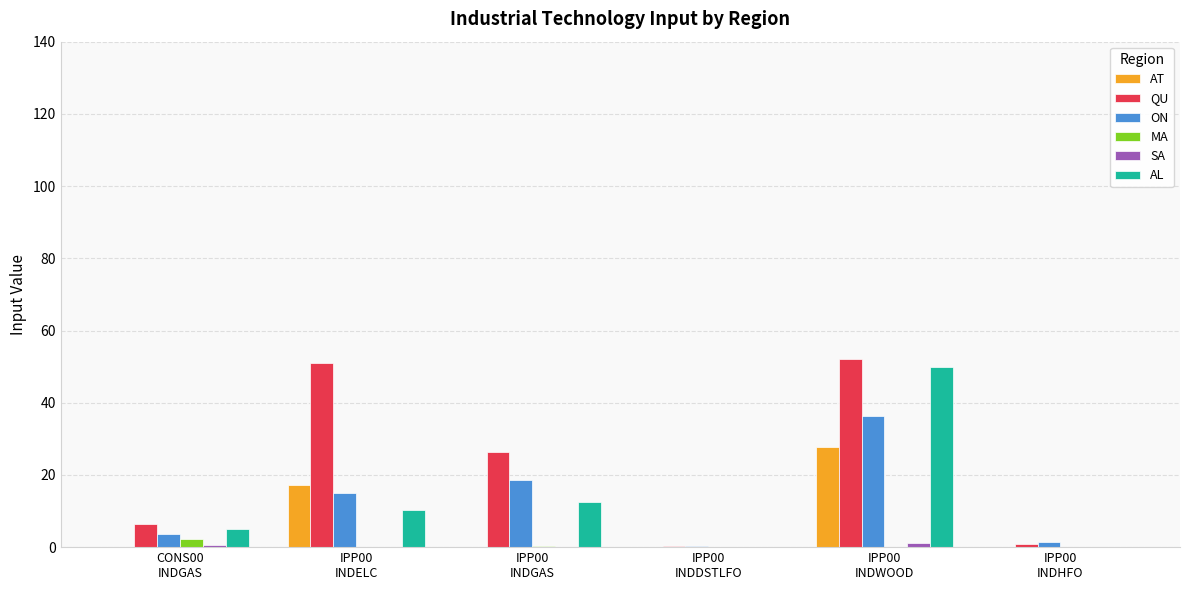

What is the sum of all AL values?

77.8